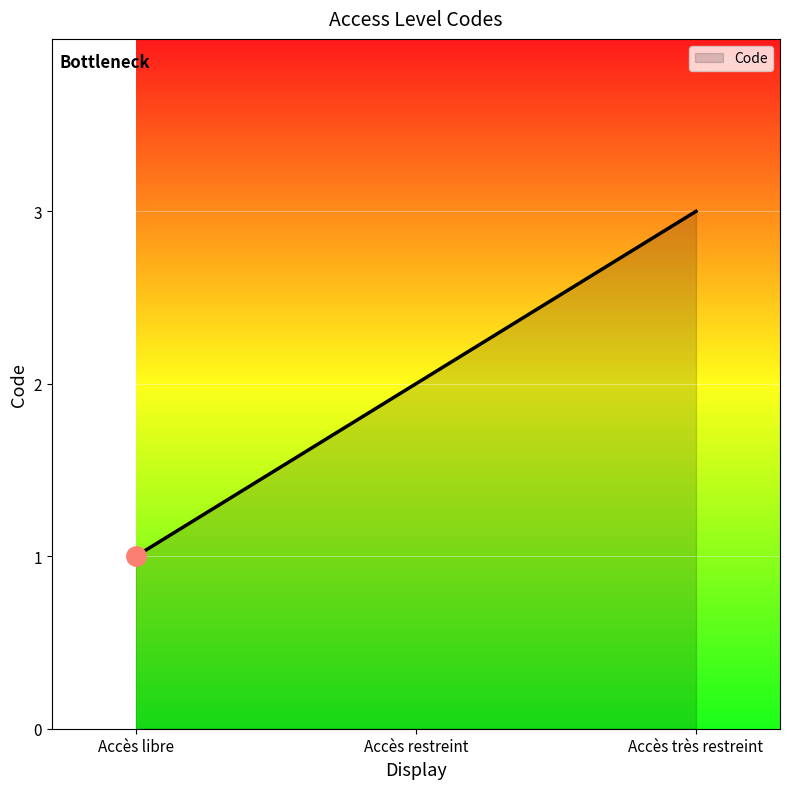

Is it true that the value at Accès libre is 2?

False